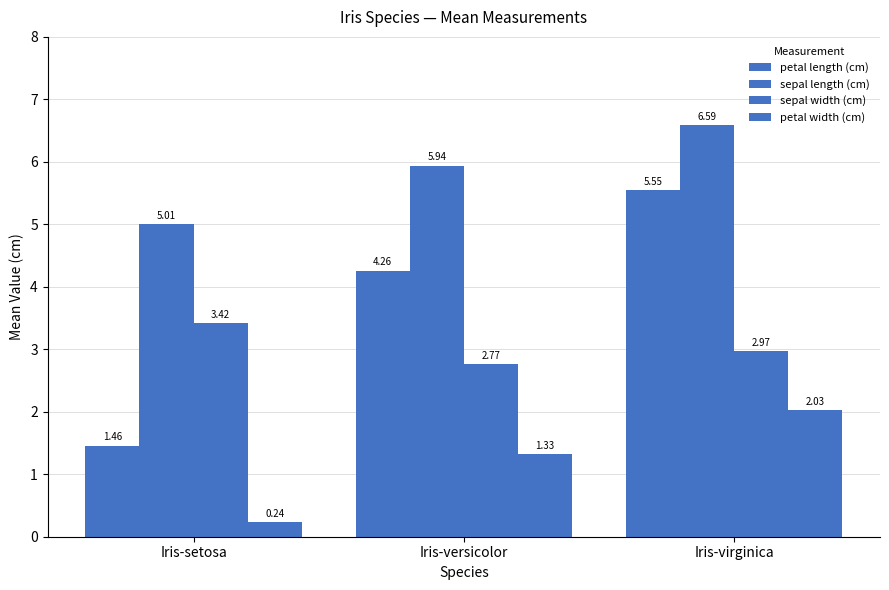

What is the label of the 2nd bar from the left?

Iris-versicolor